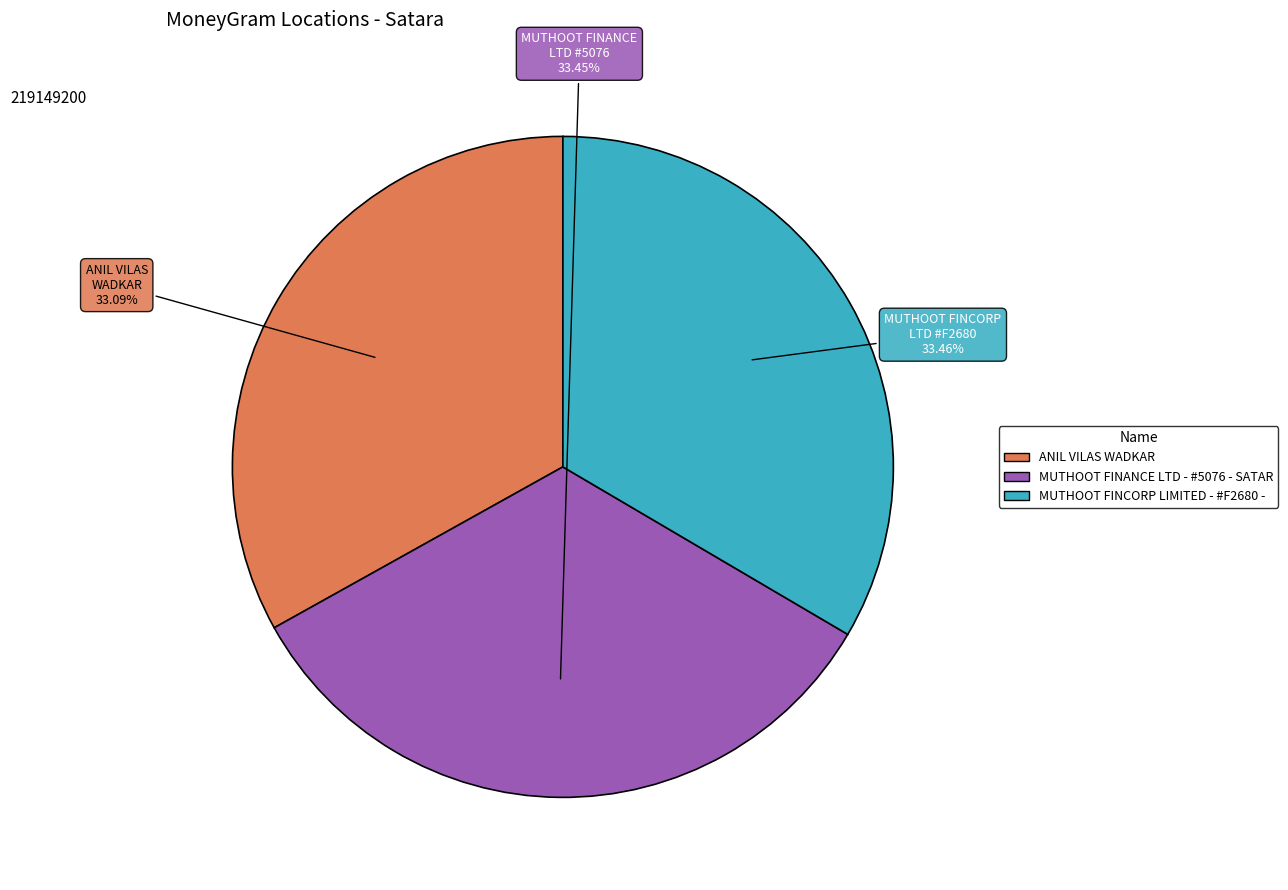

Is there a majority slice in this chart?

No